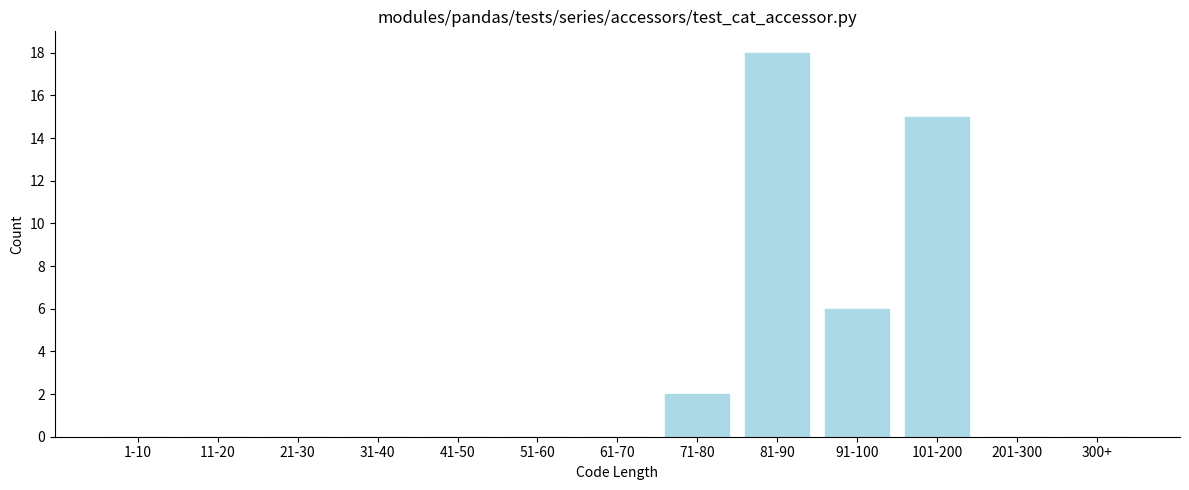

Reading right to left, extract all data points from this chart.

300+=0	201-300=0	101-200=15	91-100=6	81-90=18	71-80=2	61-70=0	51-60=0	41-50=0	31-40=0	21-30=0	11-20=0	1-10=0